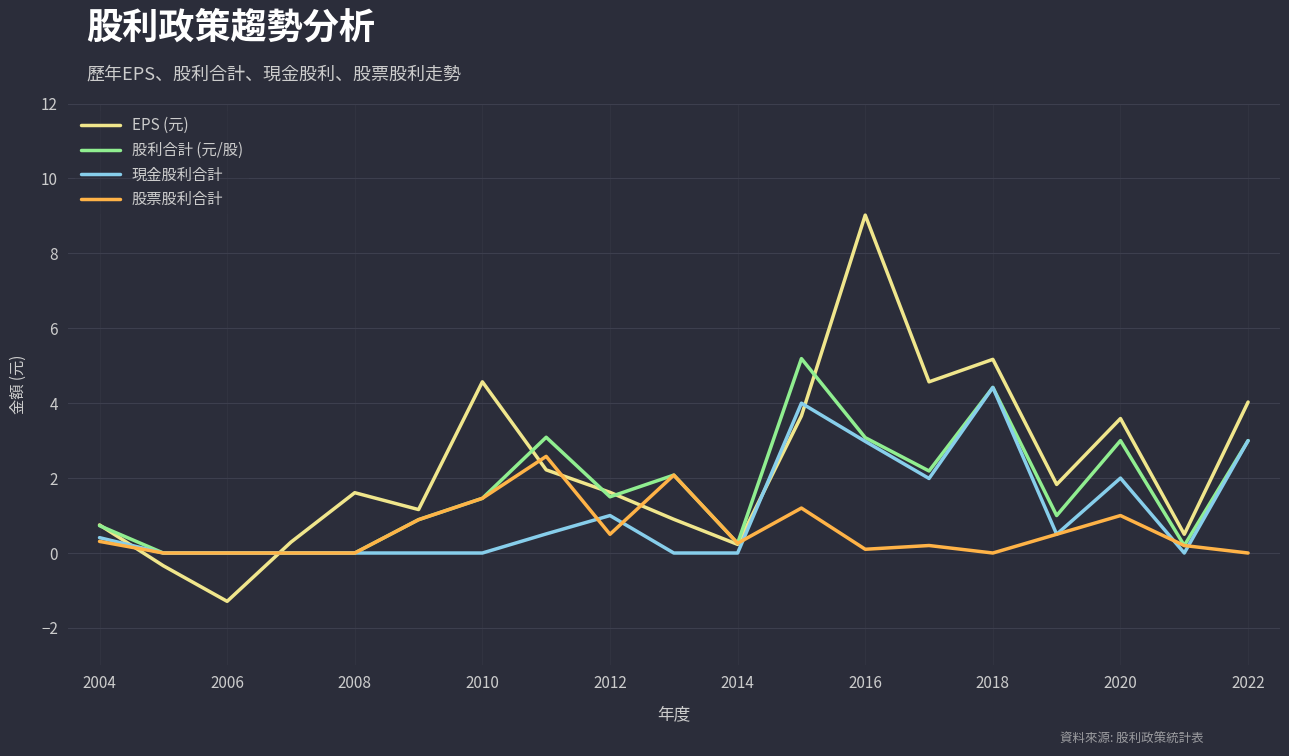

What is the greatest value displayed?

9.0